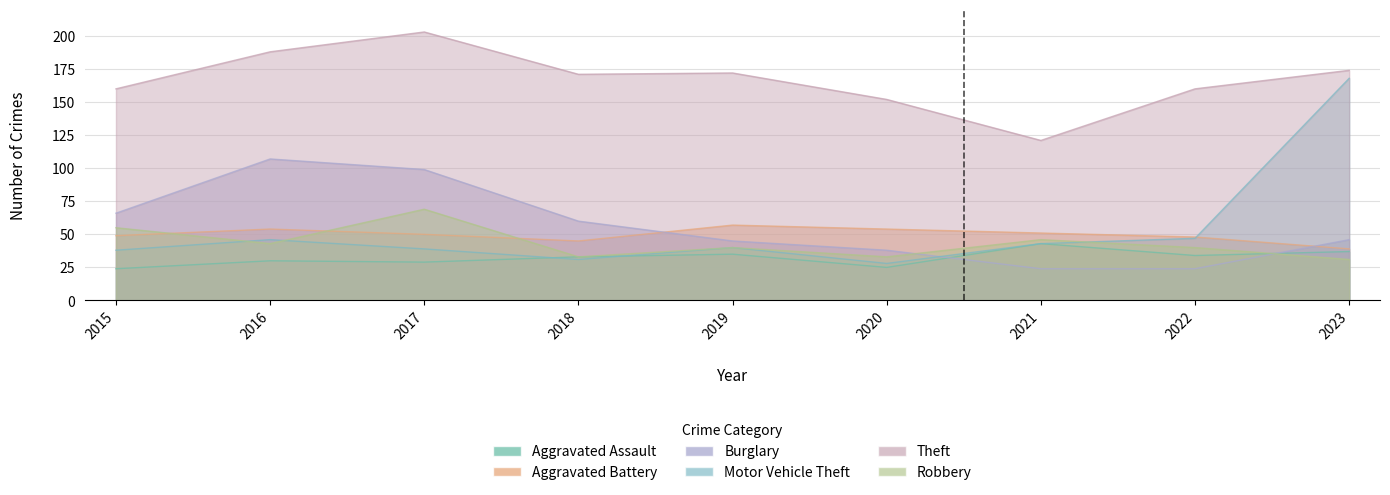

What is the value of the Aggravated Assault point at the 6th from the left?

25